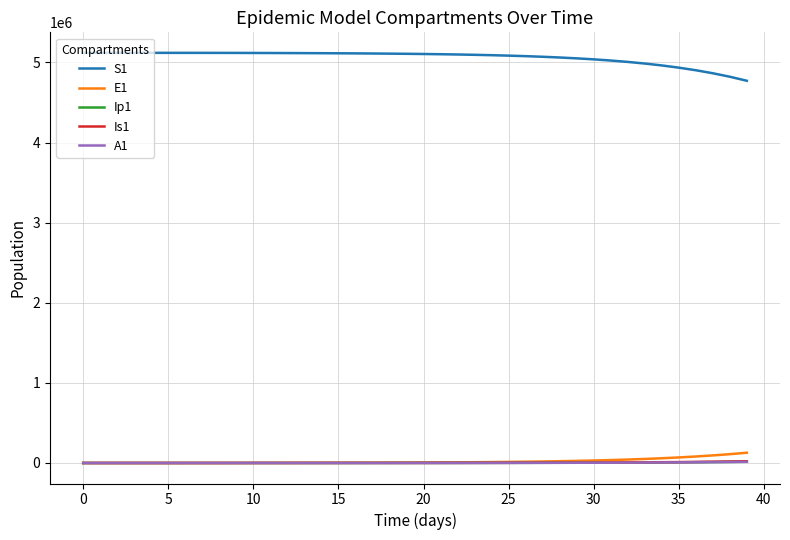

Which series has the largest total across all categories?

S1